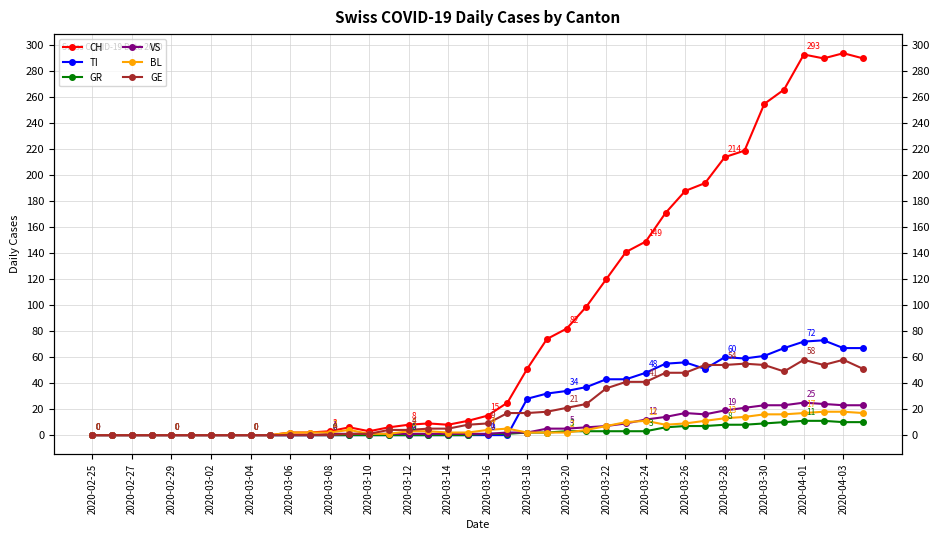

How many interior local peaks does the VS series have?

2